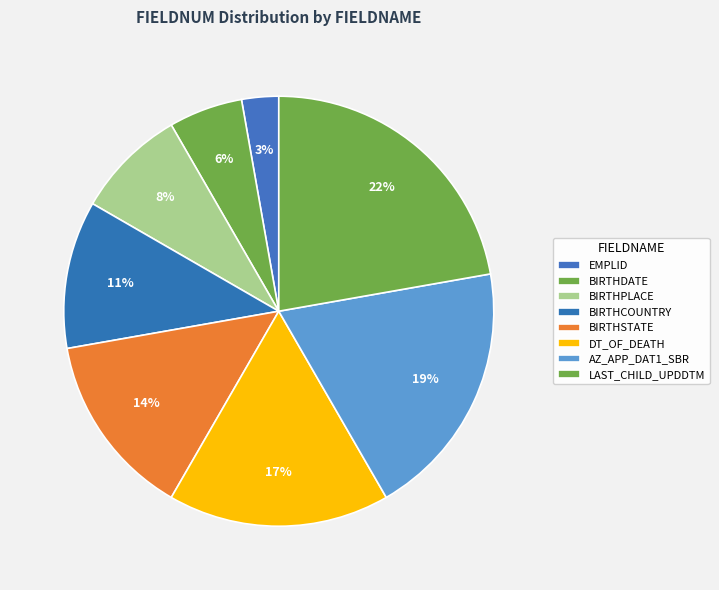

To the nearest percent, what portion does DT_OF_DEATH represent?

17%